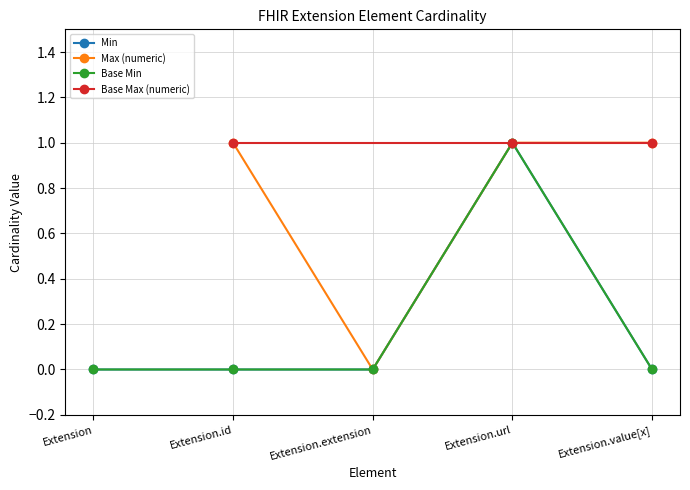

At which category does the chart reach its peak across all series?

3